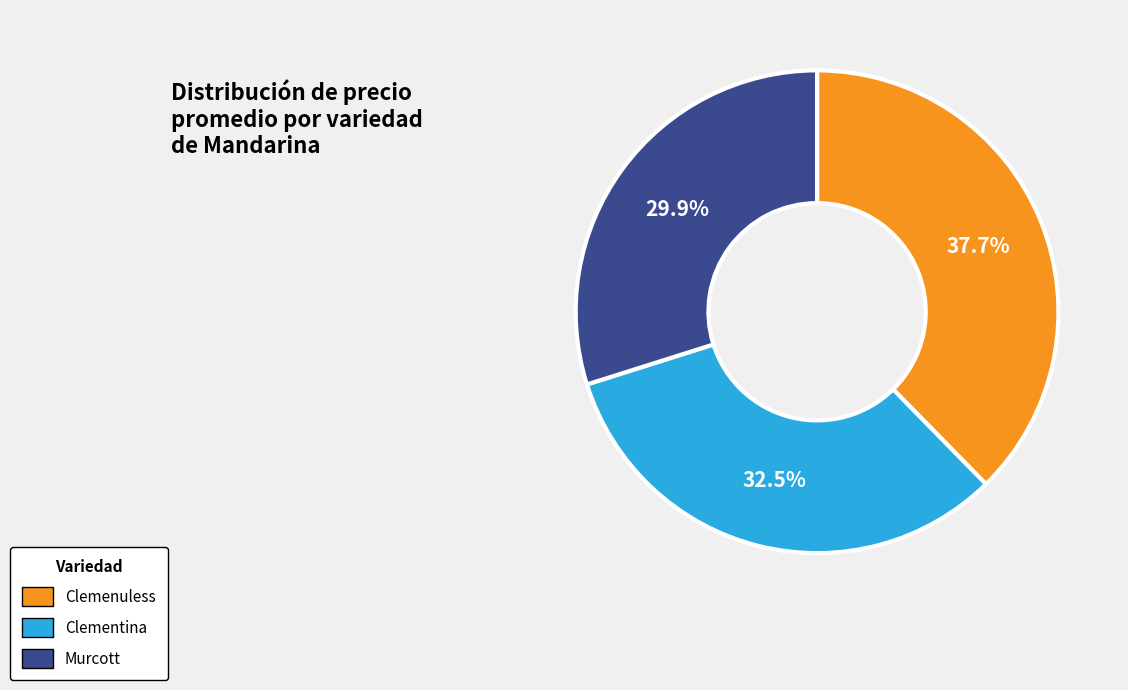

Which category has the biggest portion of the pie?

Clemenuless